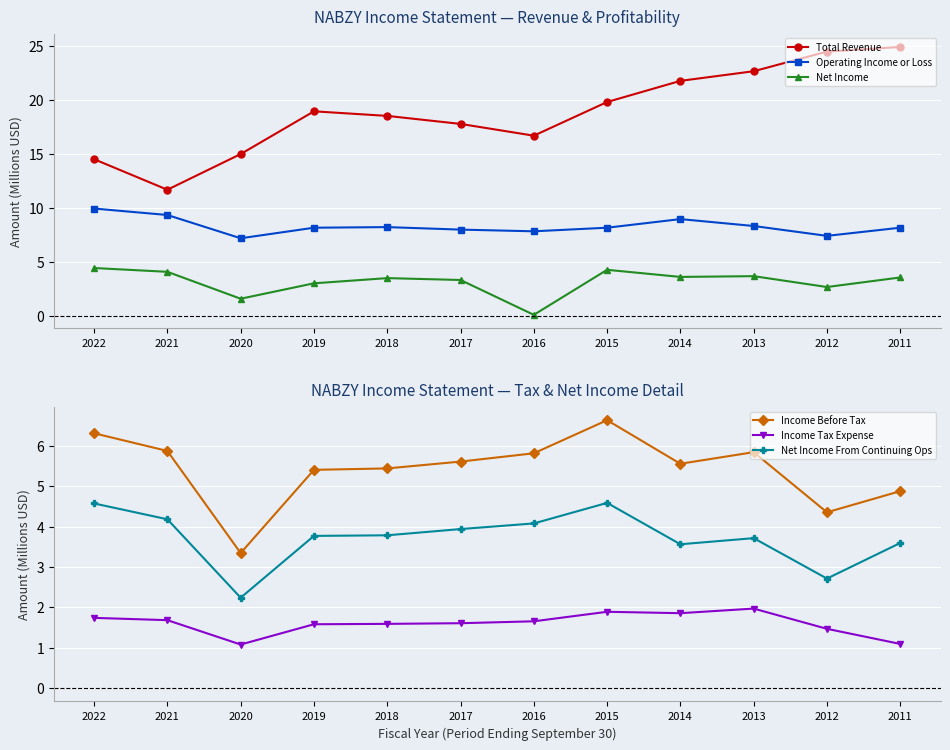

What is the spread (max minus min) of values at 2018?

16.9